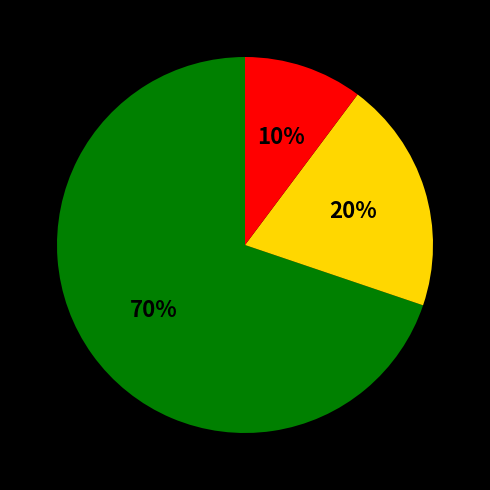

To the nearest percent, what is the difference between the largest and smallest slice percentages?

60%